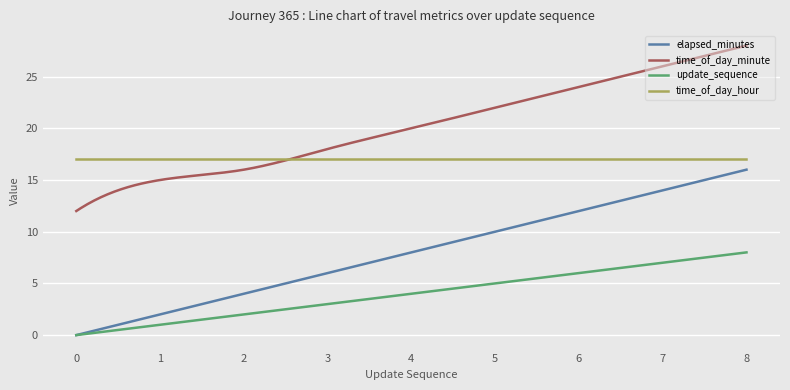

What is the maximum value shown in the chart?

28.0